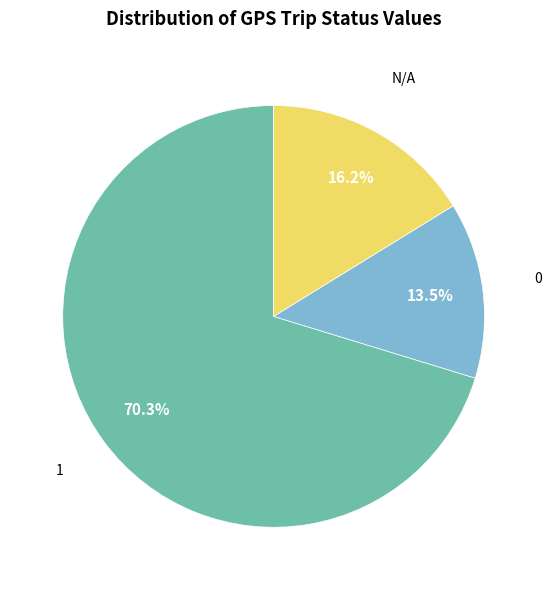

How many segments does this pie chart have?

3